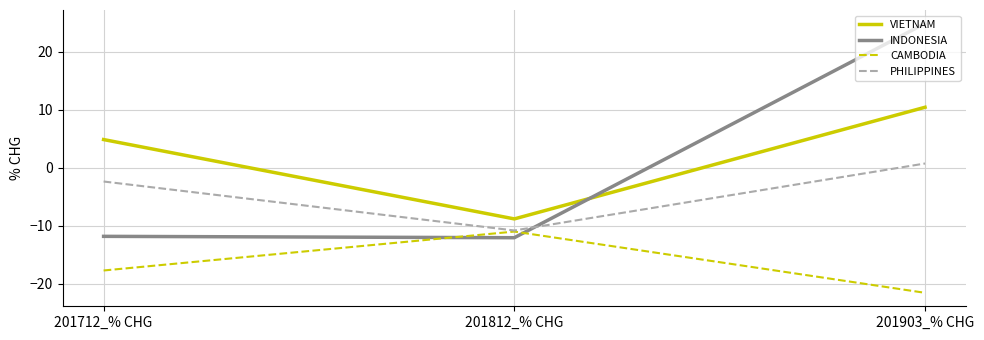

How many values in the PHILIPPINES series exceed -2?

1